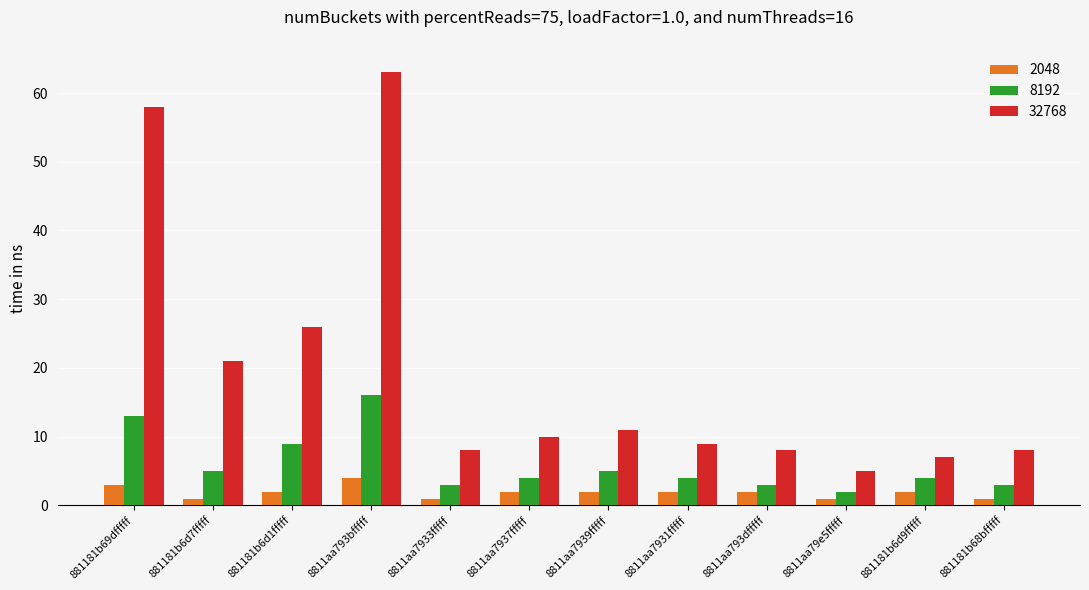

Which series has the largest range (max minus min)?

32768